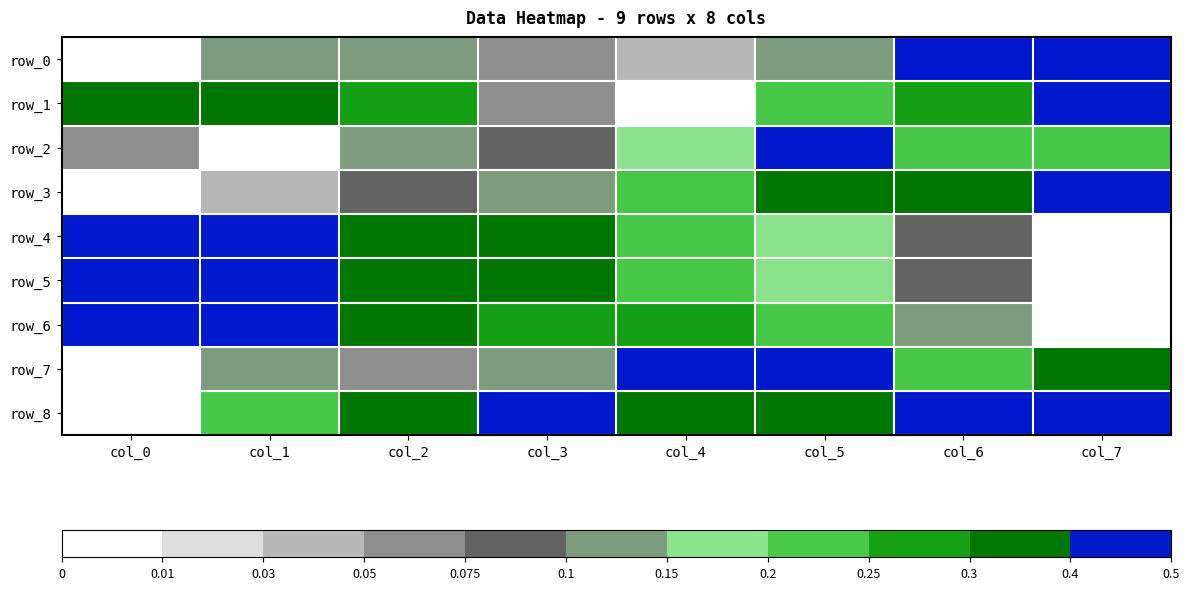

Read the row_0 value at col_7.

0.4